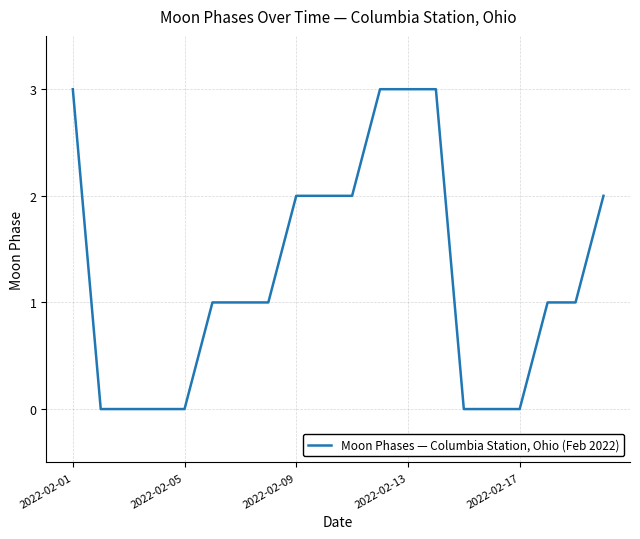

What is the greatest value displayed?

3